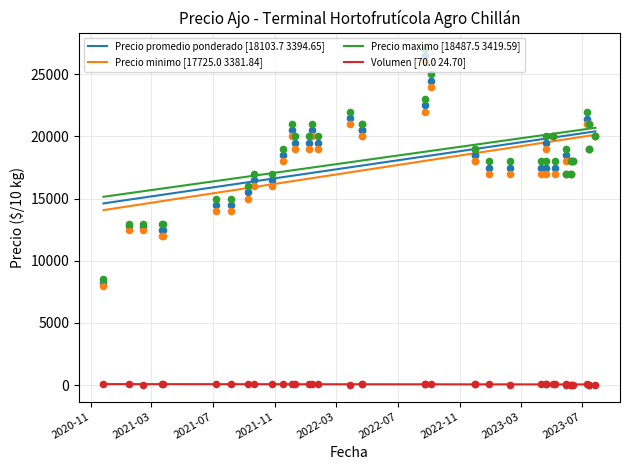

Which series reaches the maximum Y coordinate?

Precio maximo [18487.5 3419.59]